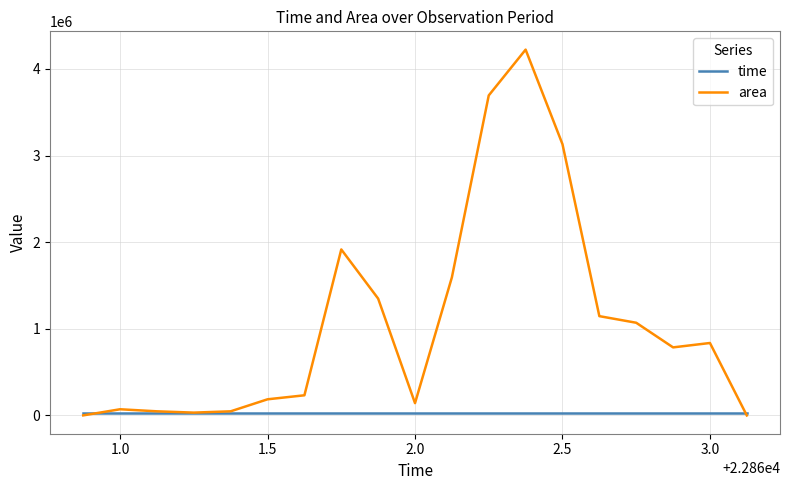

List the series in order of their overall mean, lowest first.

time, area